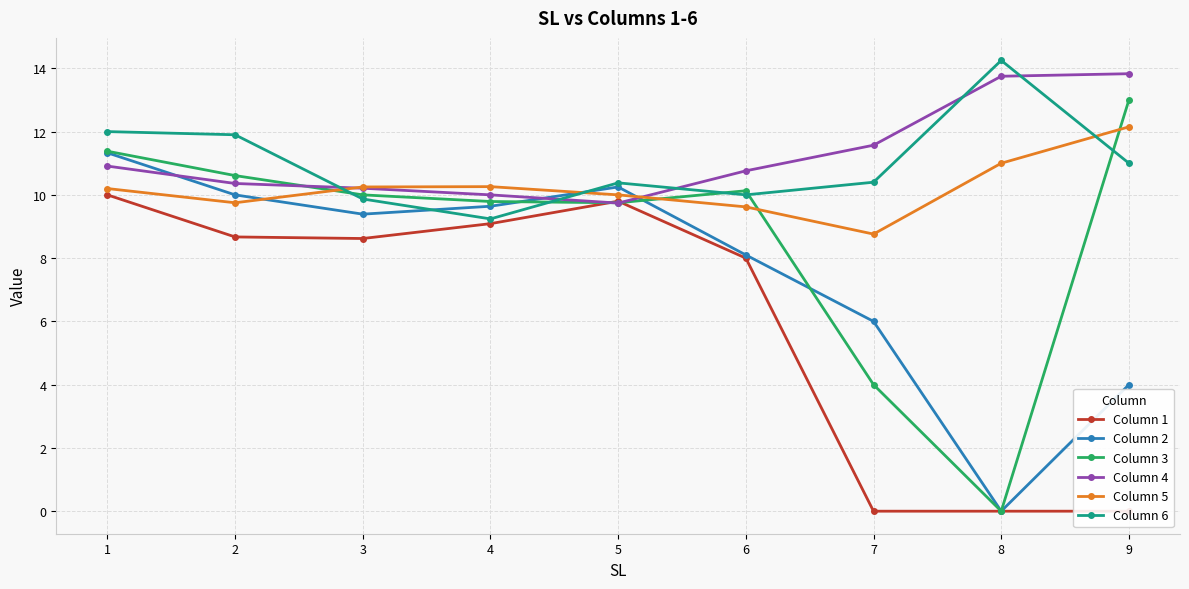

What is the difference between the highest and lowest values at 5?

0.6